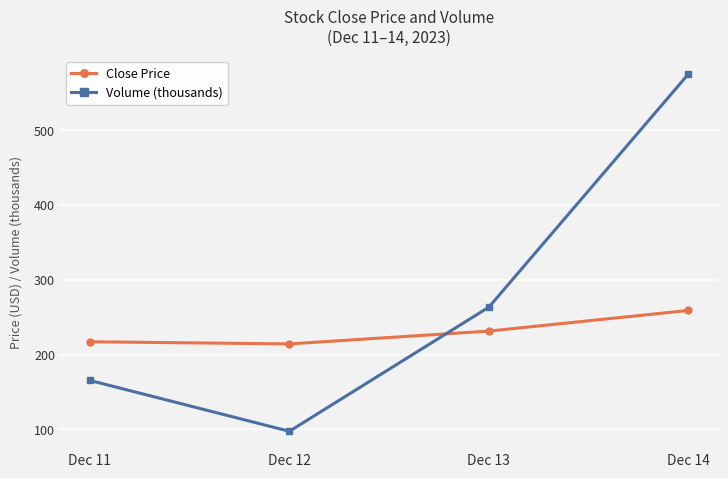

Does the chart display data point markers on the line(s)?

Yes